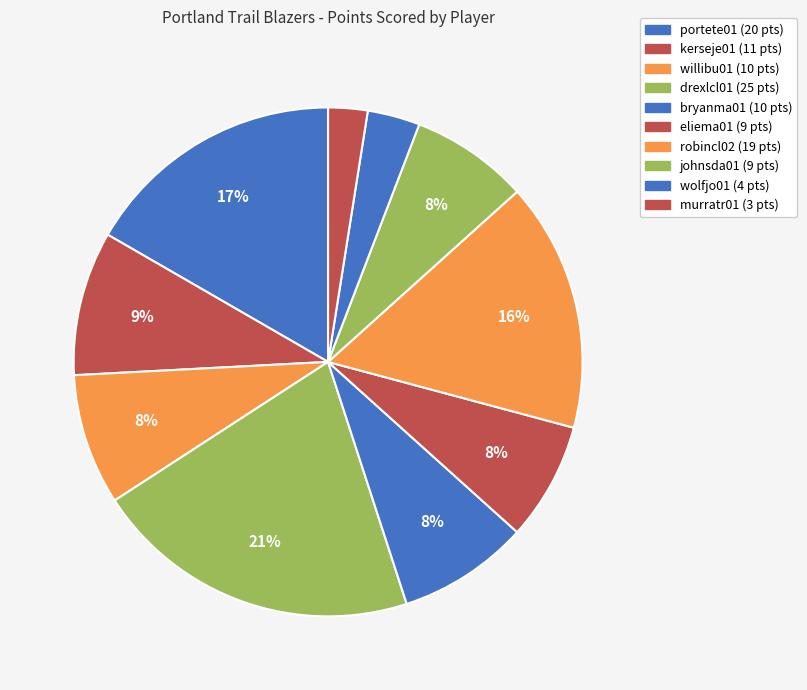

What is the change in value from eliema01 to robincl02?

+10